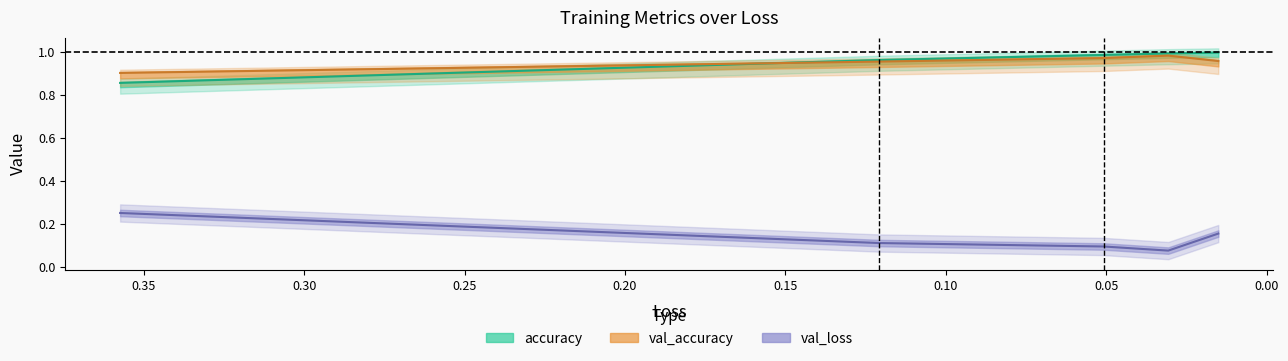

How many lines are shown in the chart?

3